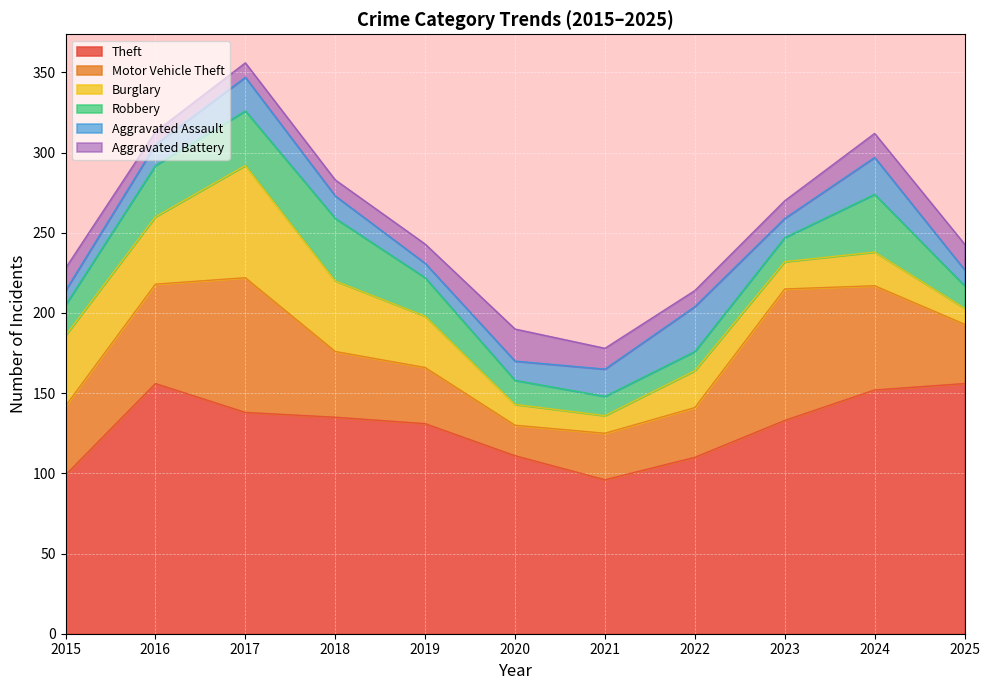

Which series has the widest spread of values?

Motor Vehicle Theft